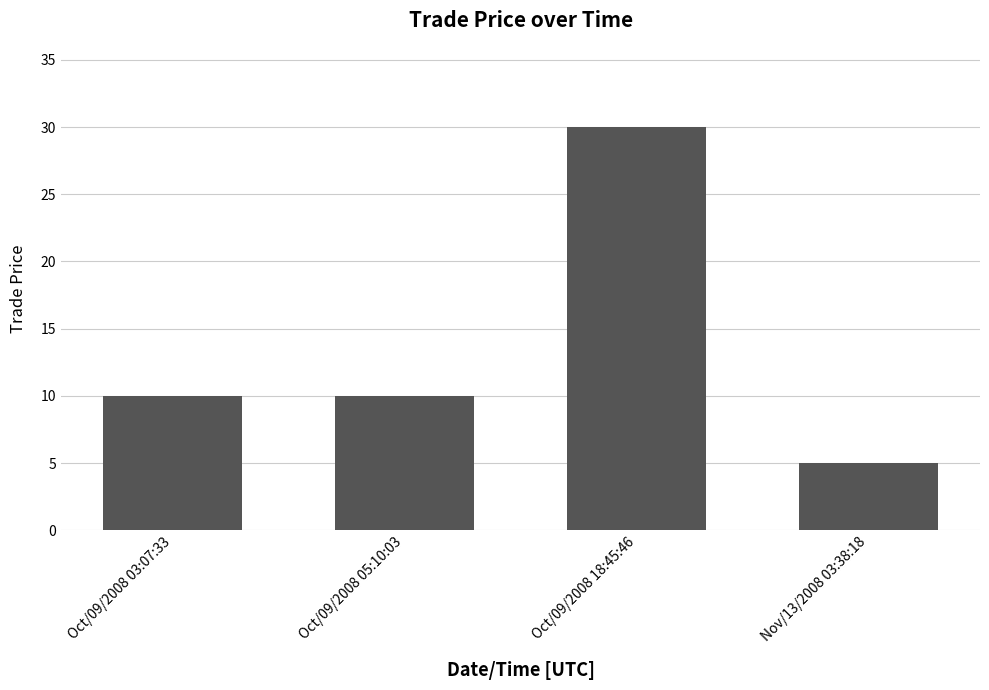

What is the change in value from Oct/09/2008 18:45:46 to Nov/13/2008 03:38:18?

-25